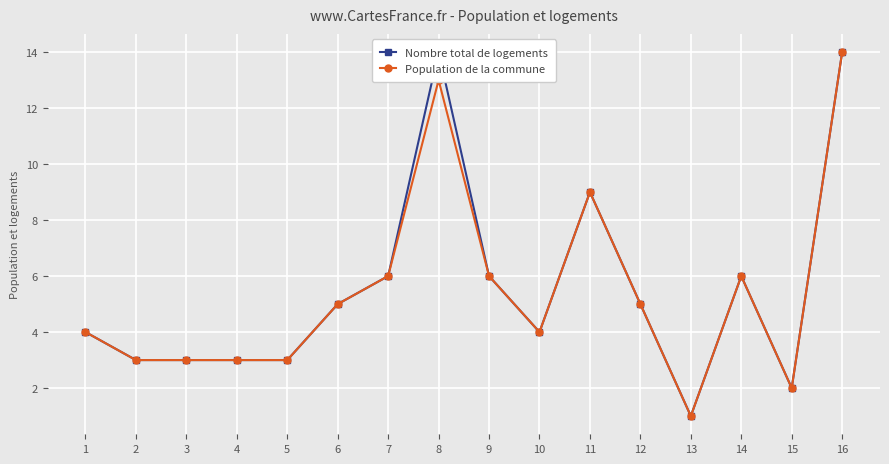

Which label corresponds to the largest value in the chart?

7